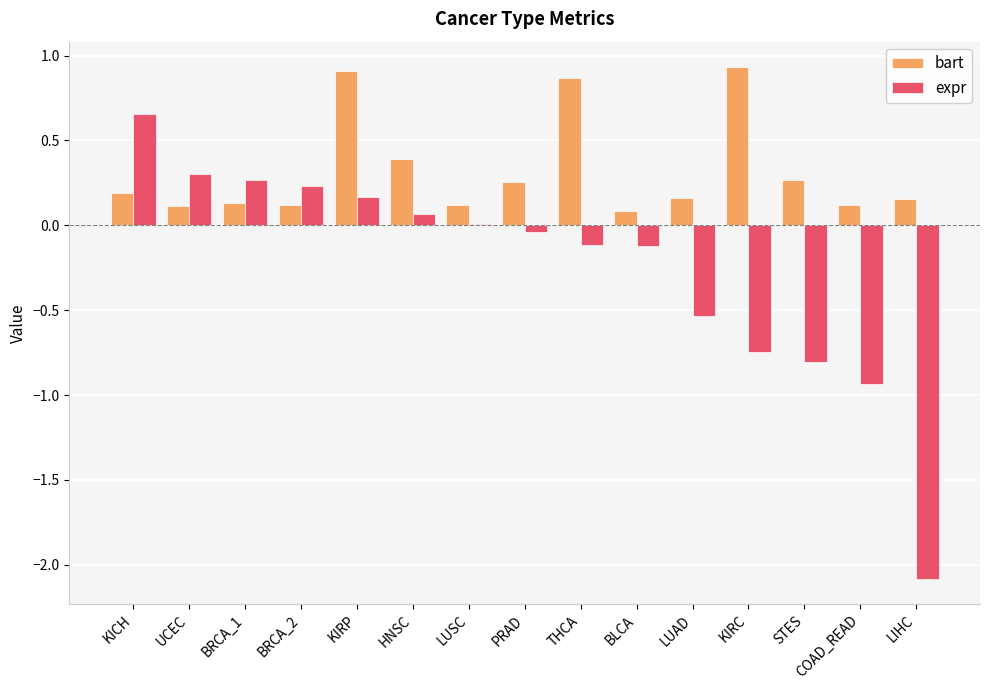

What is the maximum value shown in the chart?

0.9